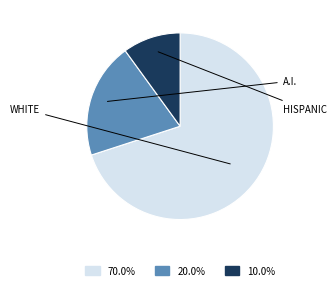

Does any single category account for the majority?

Yes